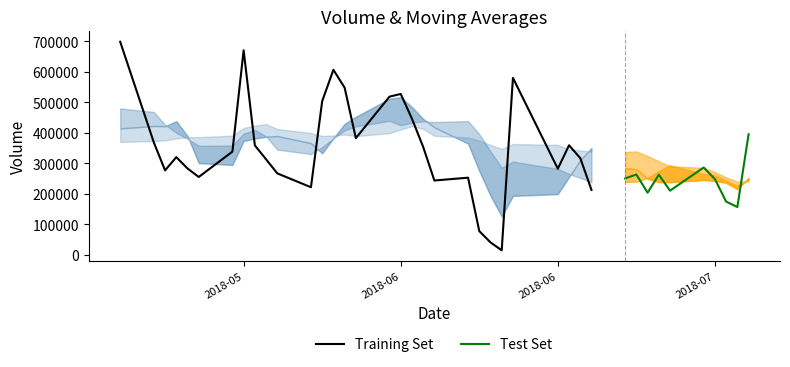

Where is the first local minimum for volume?

1